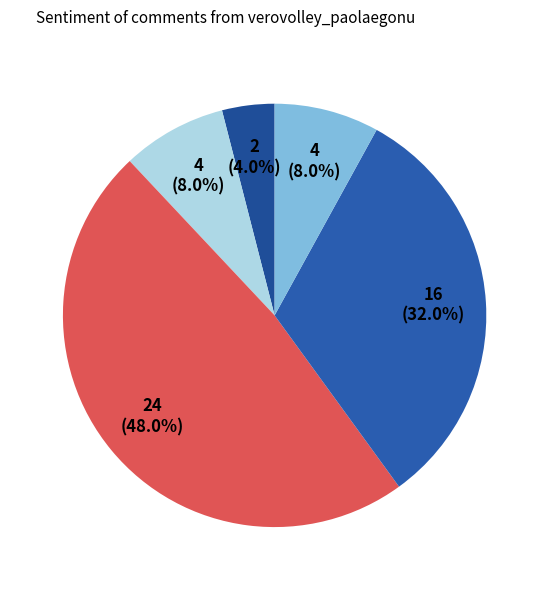

How many slices are in this pie chart?

5